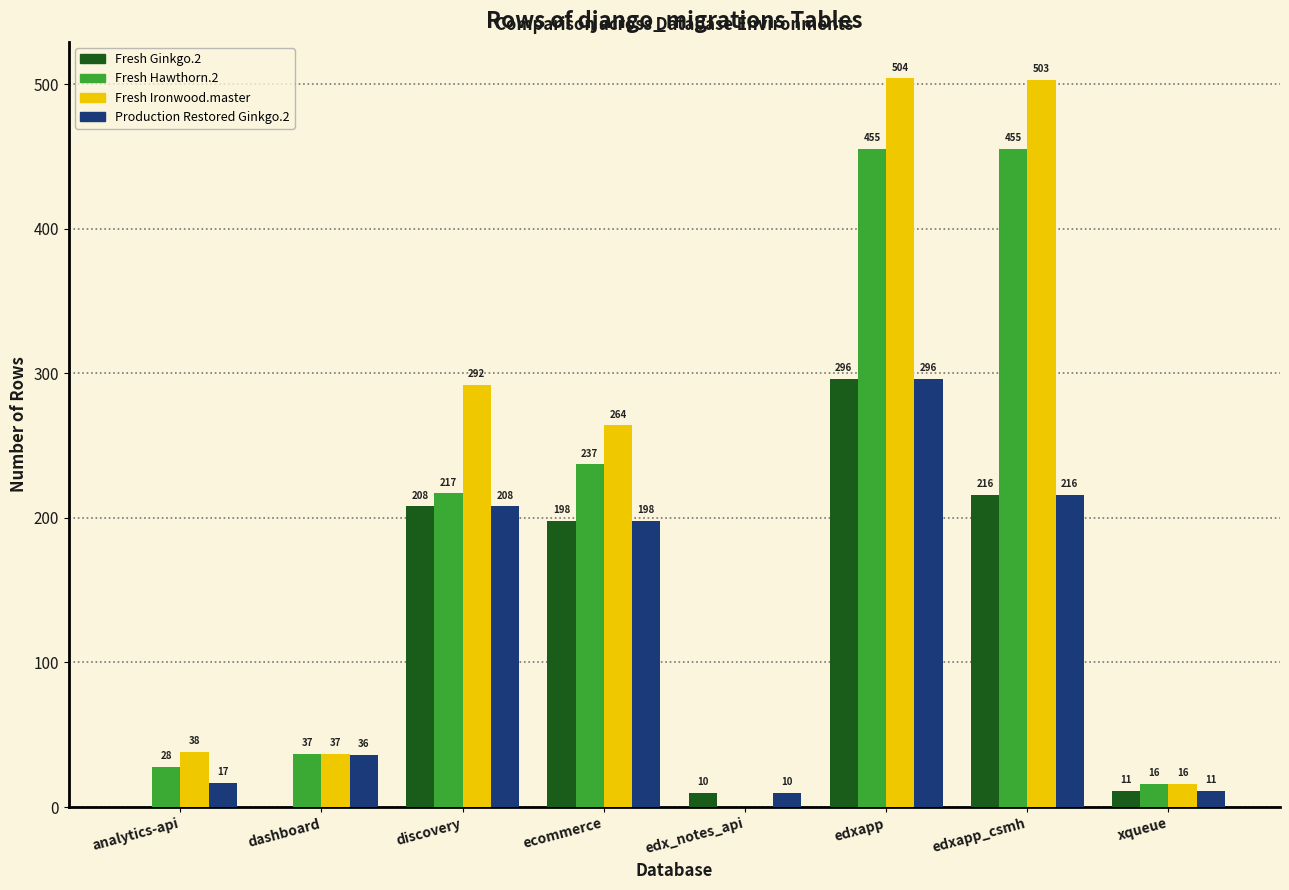

Reading left to right, transcribe all the data shown in this chart.

Fresh Ginkgo.2: analytics-api=0	dashboard=0	discovery=208	ecommerce=198	edx_notes_api=10	edxapp=296	edxapp_csmh=216	xqueue=11
Fresh Hawthorn.2: analytics-api=28	dashboard=37	discovery=217	ecommerce=237	edx_notes_api=0	edxapp=455	edxapp_csmh=455	xqueue=16
Fresh Ironwood.master: analytics-api=38	dashboard=37	discovery=292	ecommerce=264	edx_notes_api=0	edxapp=504	edxapp_csmh=503	xqueue=16
Production Restored Ginkgo.2: analytics-api=17	dashboard=36	discovery=208	ecommerce=198	edx_notes_api=10	edxapp=296	edxapp_csmh=216	xqueue=11